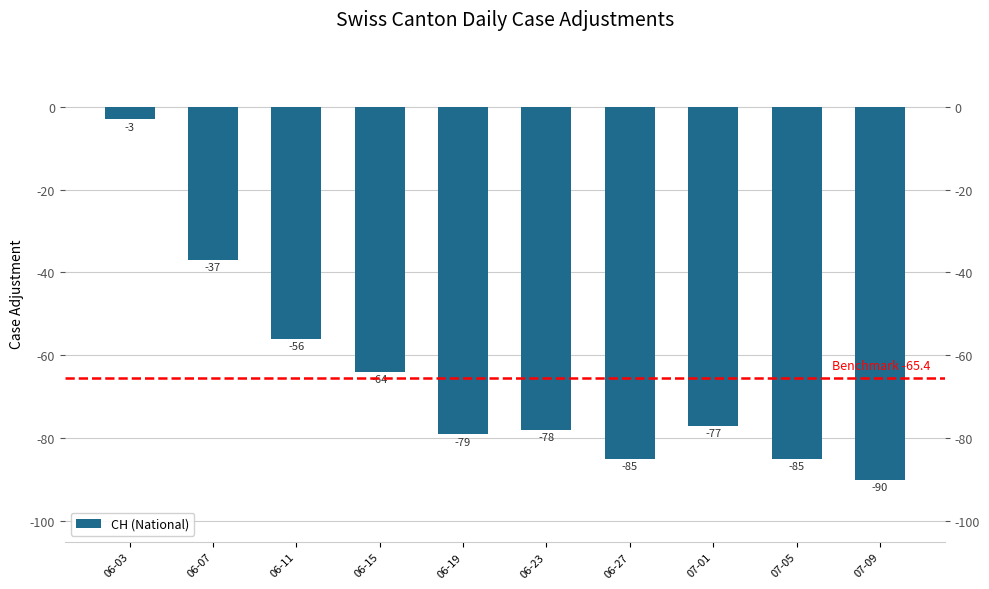

List the labels in order of value, smallest first.

07-09, 06-27, 07-05, 06-19, 06-23, 07-01, 06-15, 06-11, 06-07, 06-03